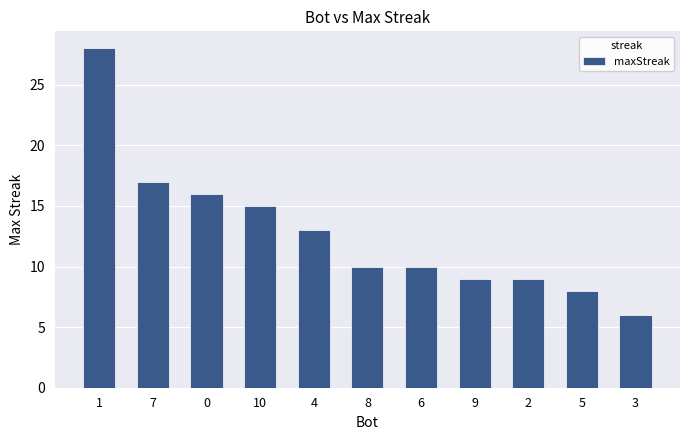

Where does the data first go above 10?

1